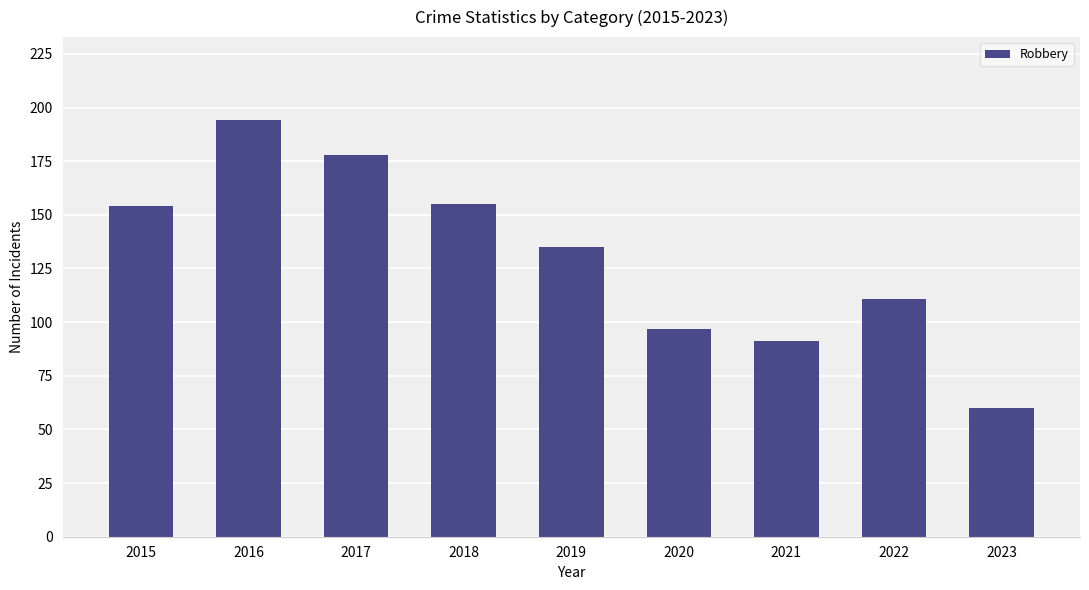

What is the maximum value shown in the chart?

194